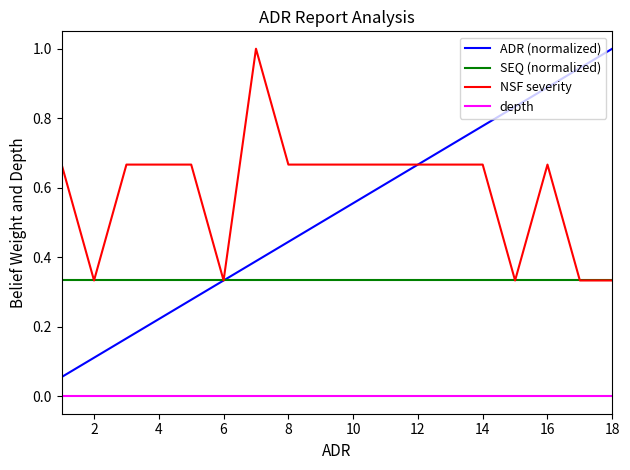

Which series has the largest total across all categories?

NSF severity